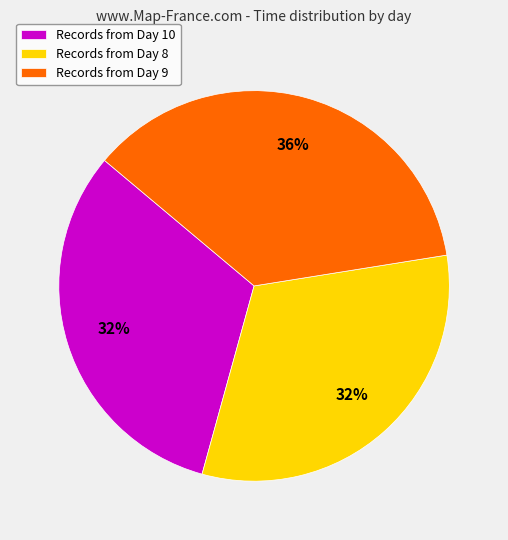

Do Records from Day 9 and Records from Day 8 together represent more than half of the pie?

Yes